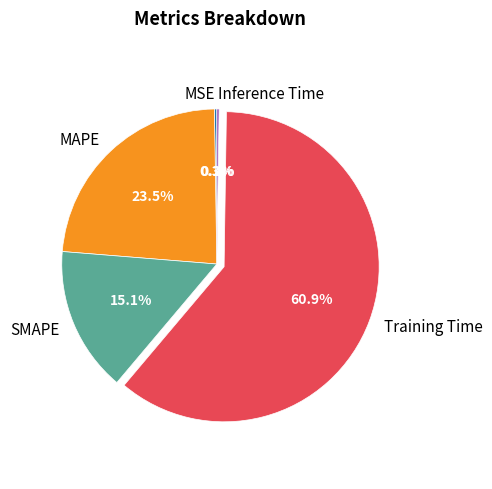

Is it true that Training Time is 61% of the pie?

True